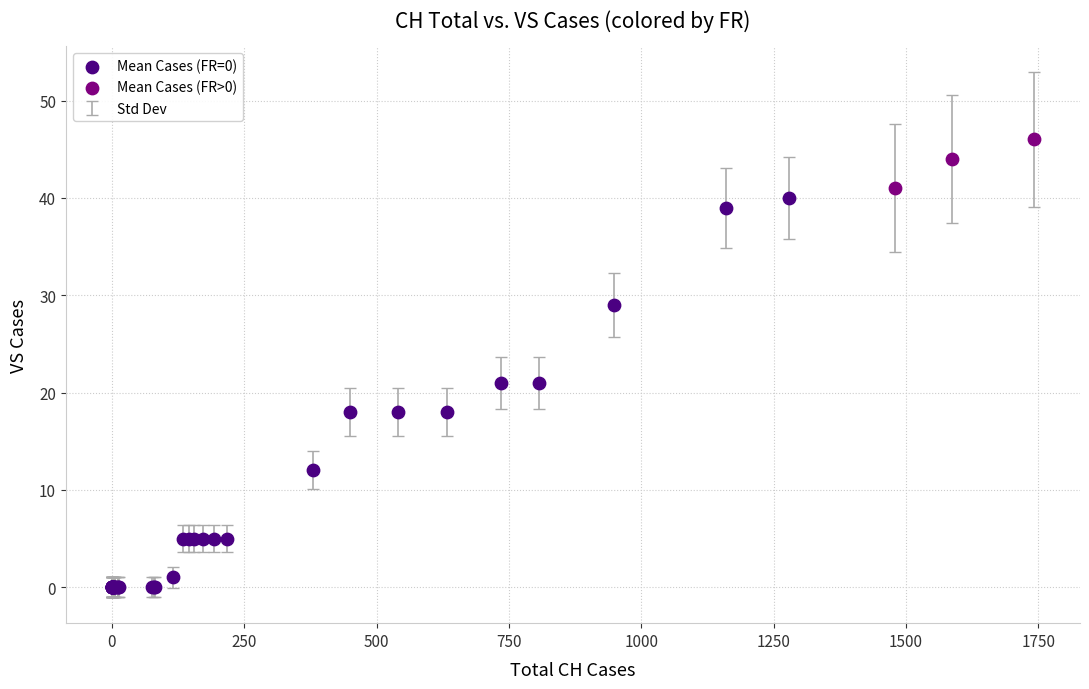

Which series reaches the minimum Y coordinate?

Mean Cases (FR=0)